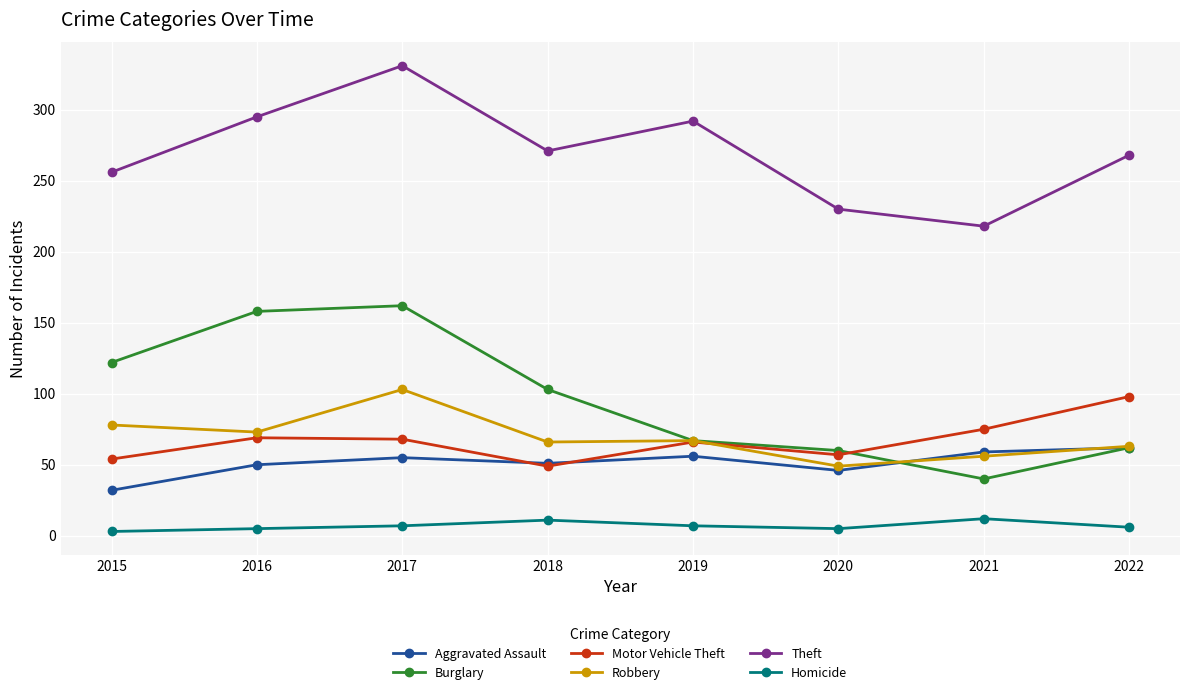

True or false: Motor Vehicle Theft has more than 2 interior local peaks.

False